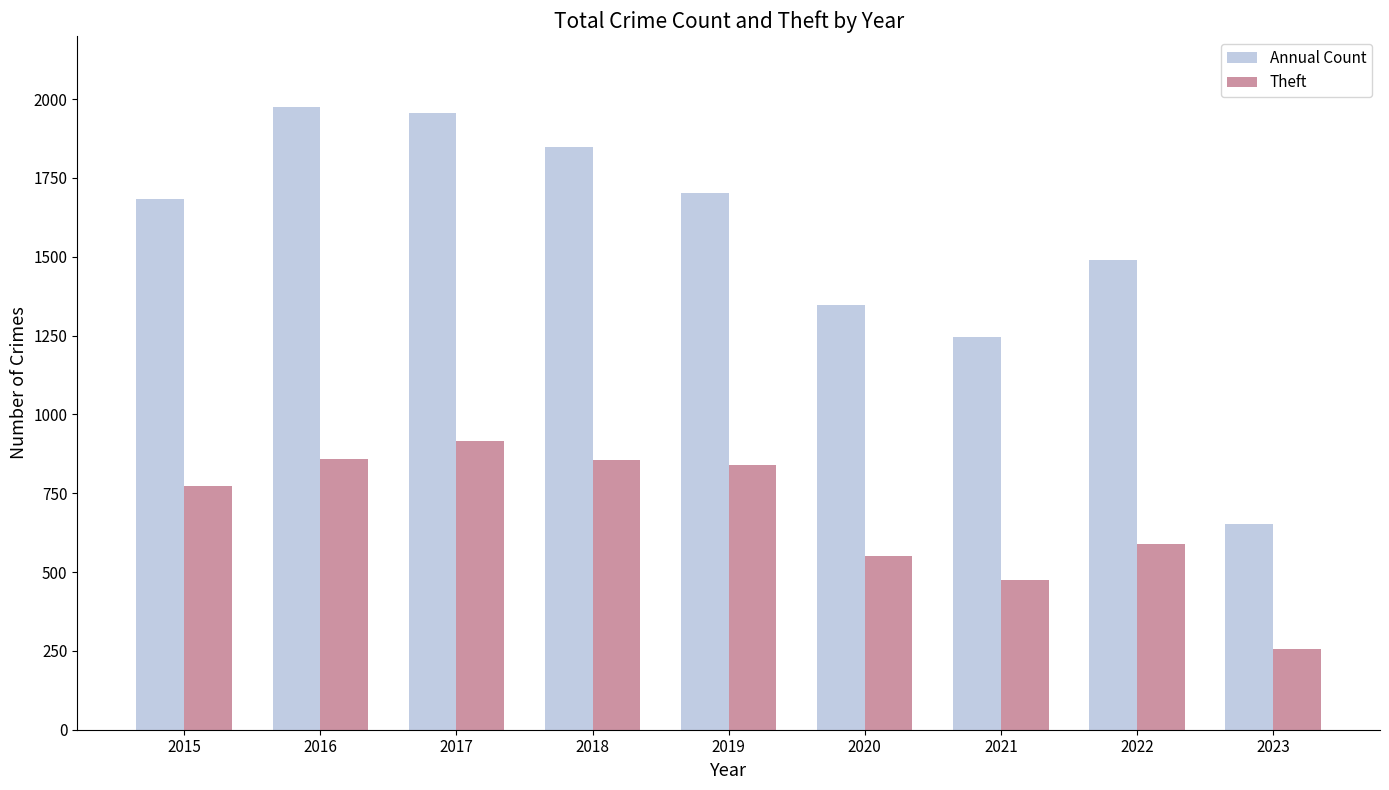

What are all the series names shown in the legend?

Annual Count, Theft